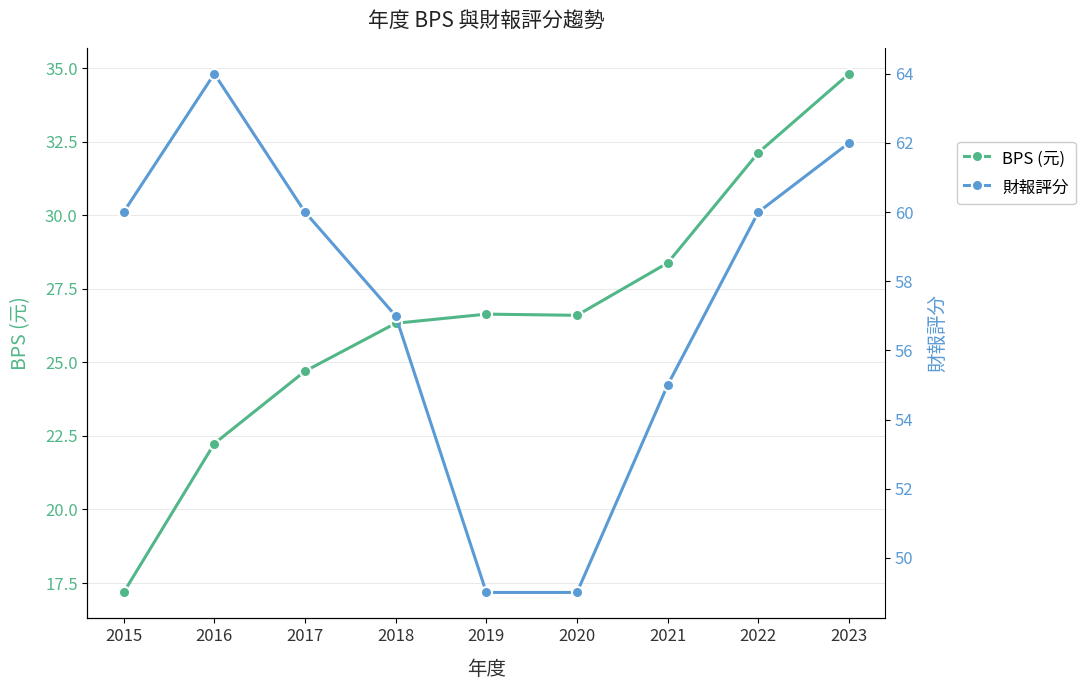

Where is the first local maximum for BPS (元)?

2019